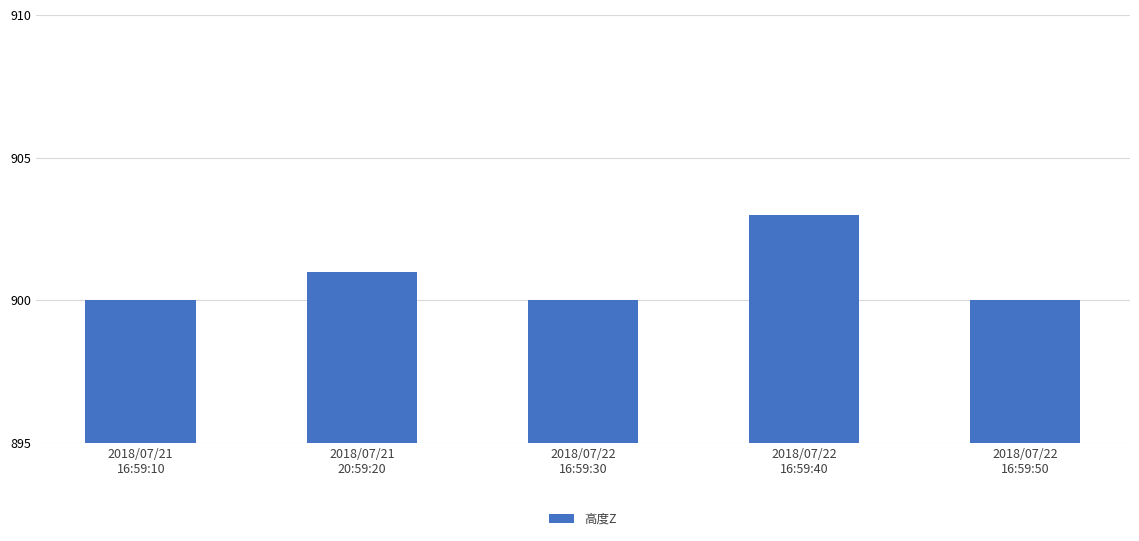

True or false: the data shows 903 at 2018/07/22
16:59:40.

True